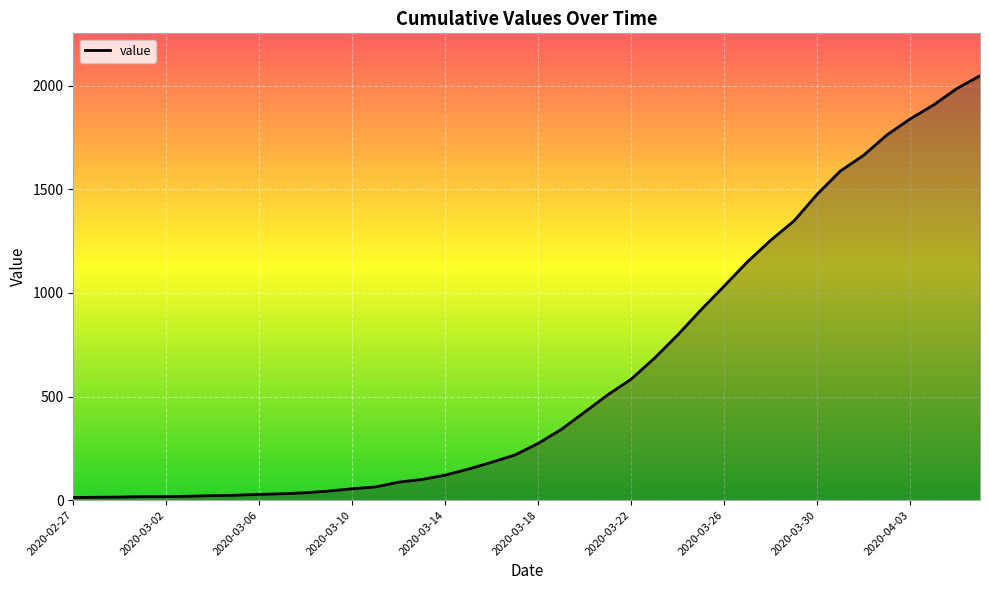

What is the difference between the maximum and minimum values?

2034